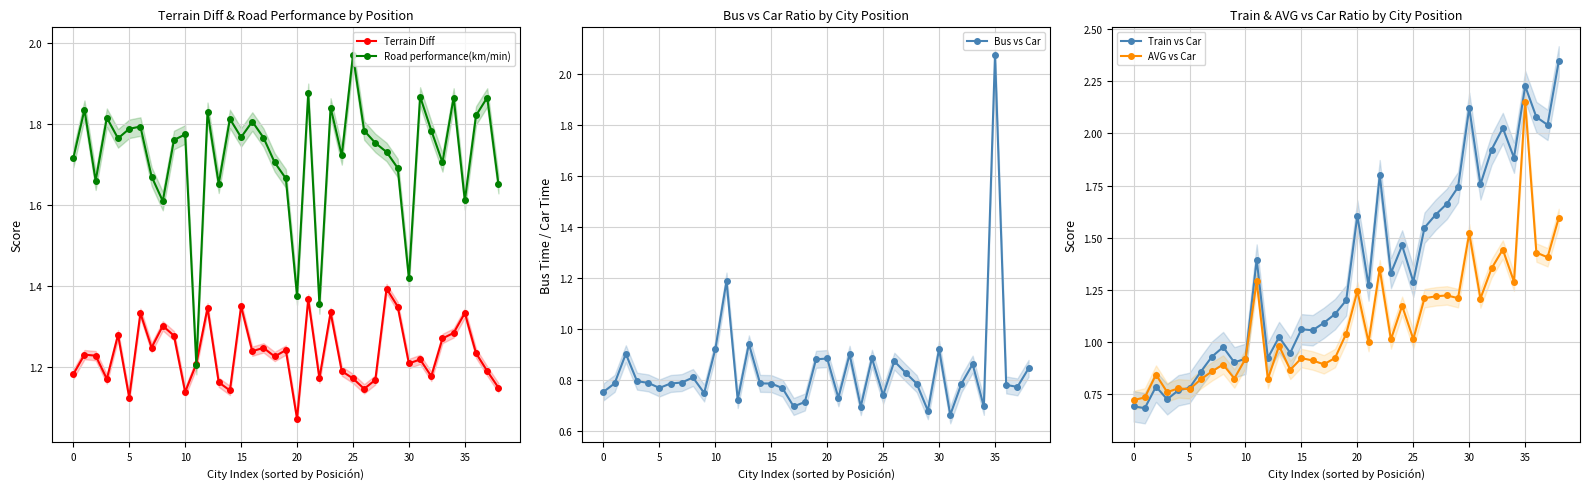

What is the highest value of the Terrain Diff series?

1.4